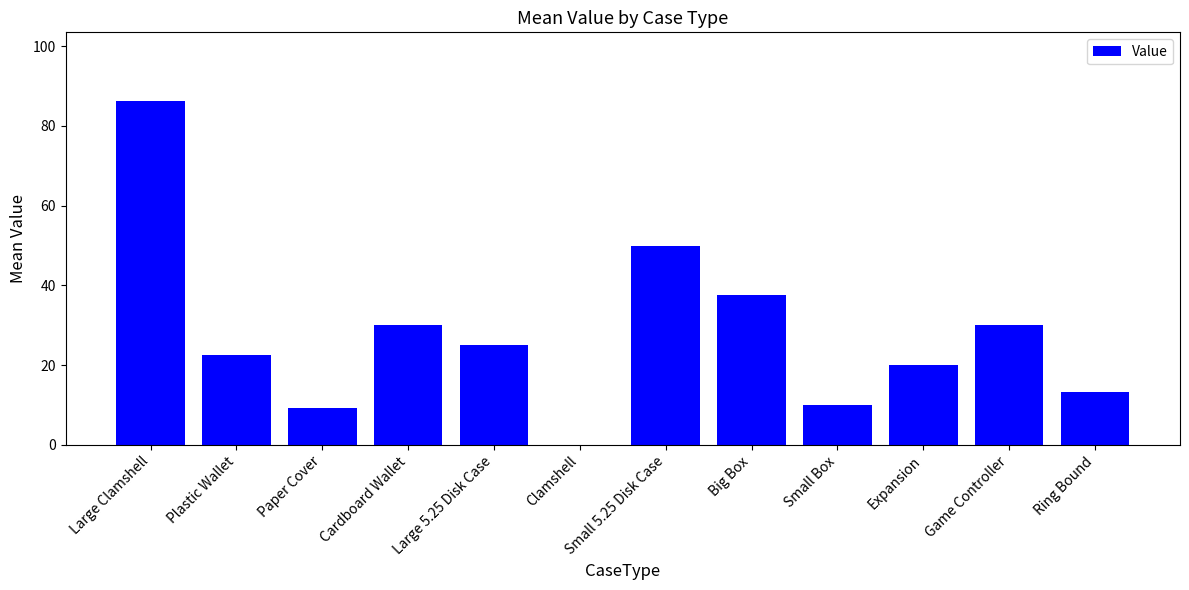

Where is the data nearest to the value 43?

Big Box